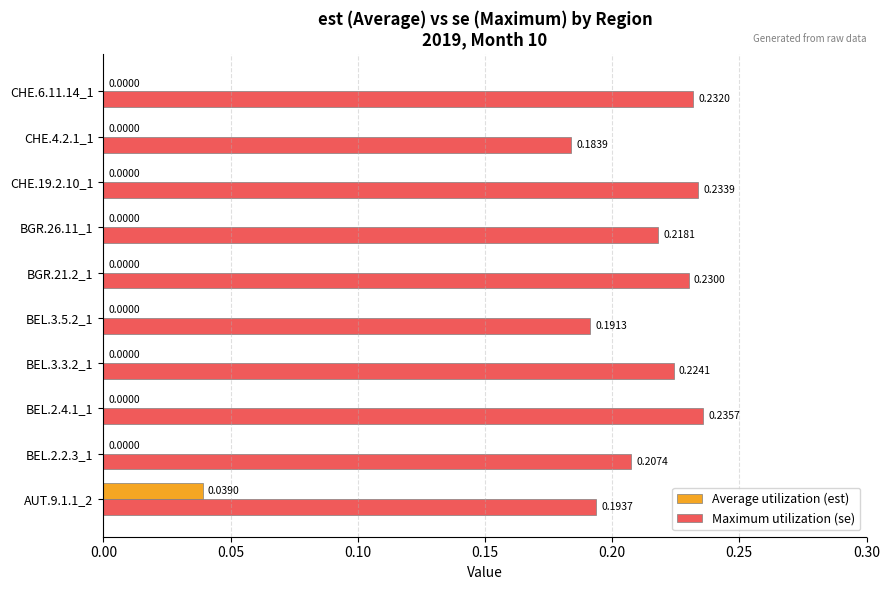

Which series changed the most between BEL.3.5.2_1 and CHE.19.2.10_1?

Maximum utilization (se)